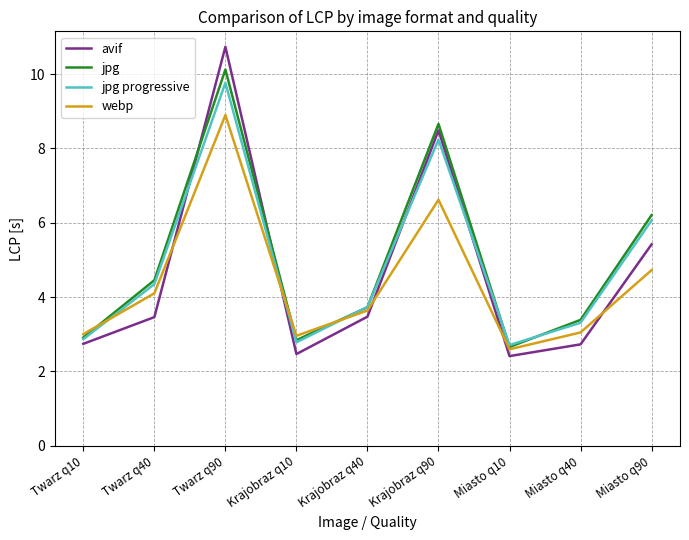

How many interior local peaks does the jpg progressive series have?

2